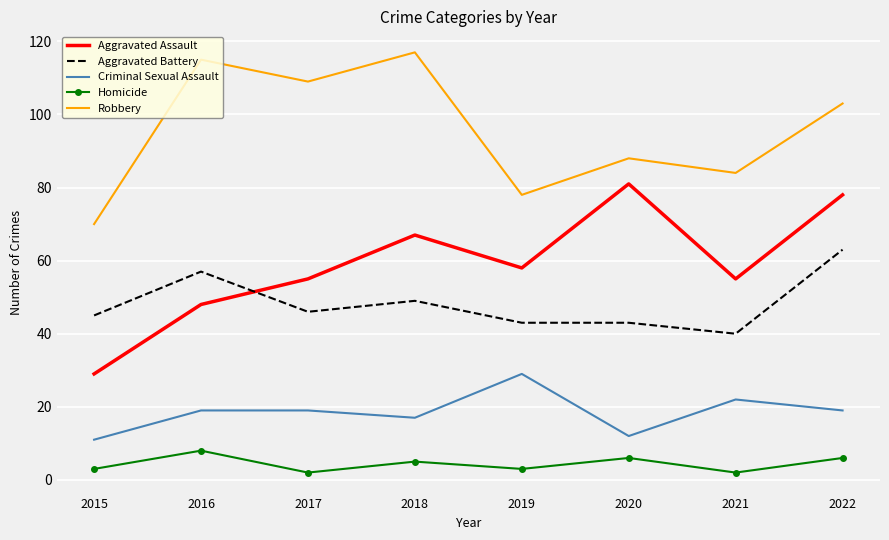

Which series has the largest total across all categories?

Robbery